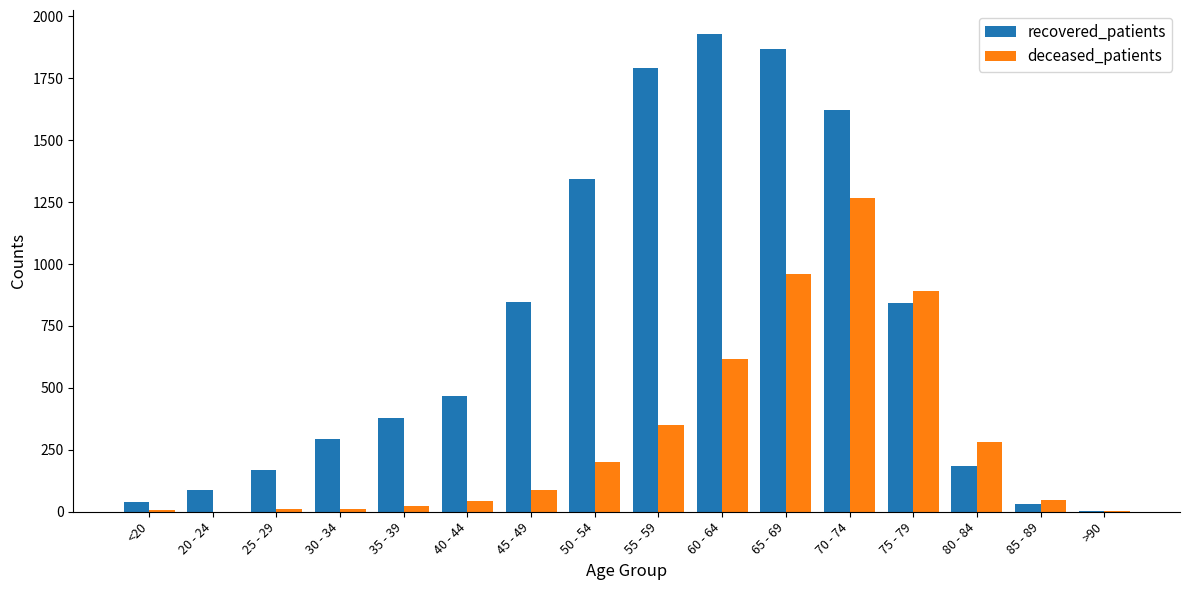

At which label does recovered_patients reach its peak?

60 - 64